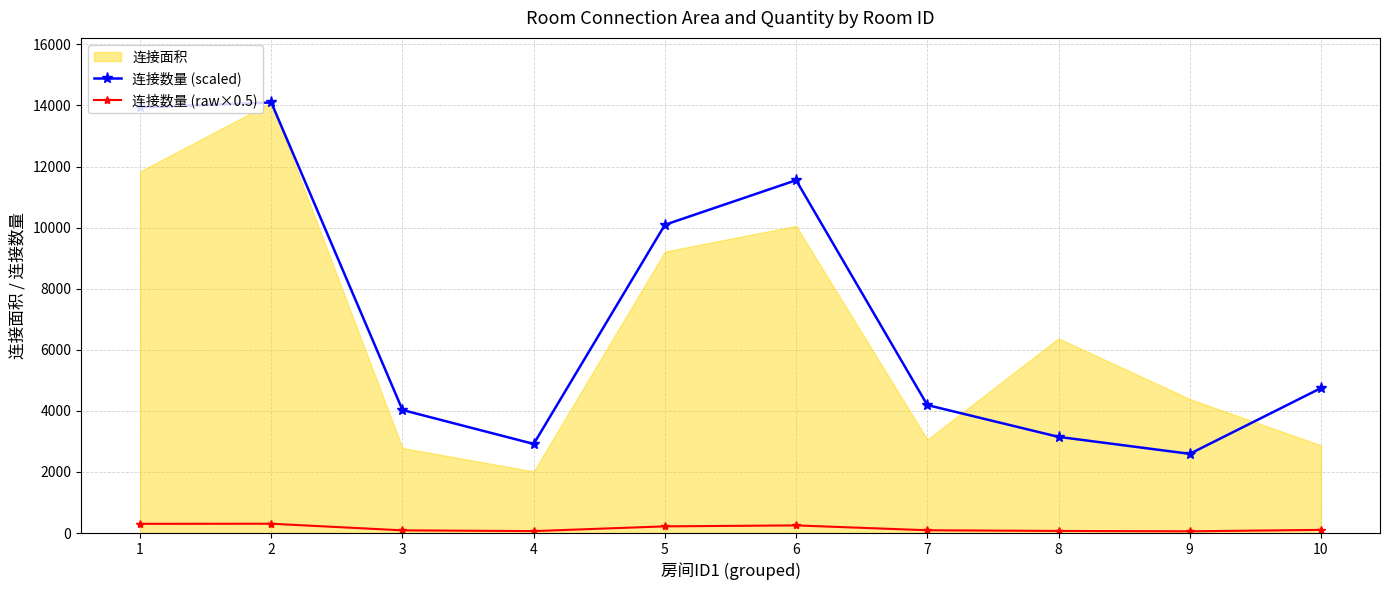

Between 8 and 10, which is larger?

10